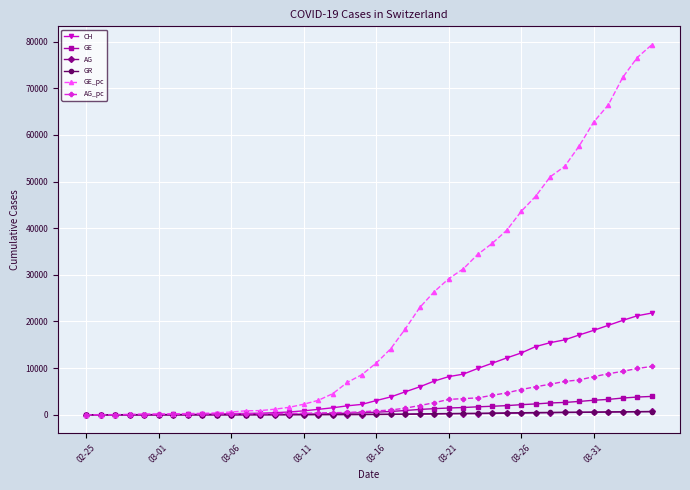

At how many categories does at least one series exceed 78822?

1